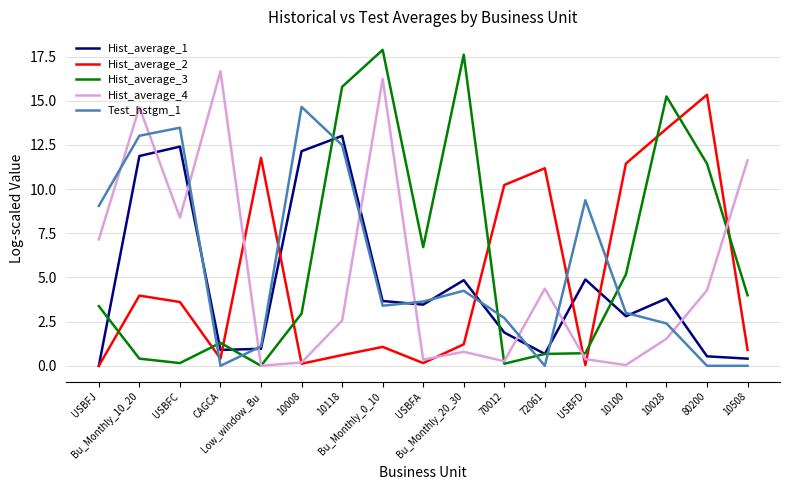

How many series are shown in this chart?

5